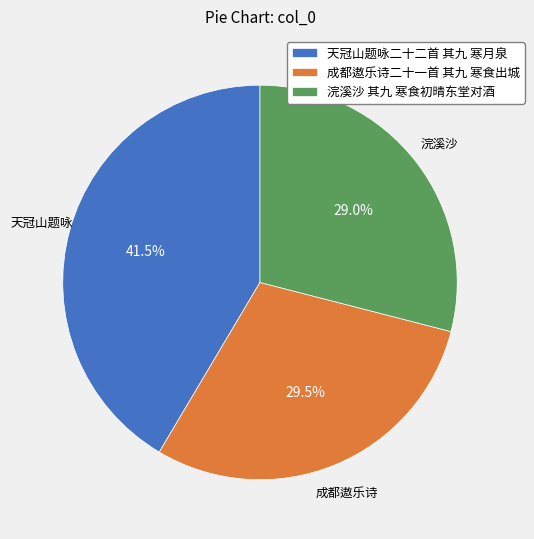

The 成都遨乐诗二十一首 其九 寒食出城 slice represents 18% of the pie. True or false?

False